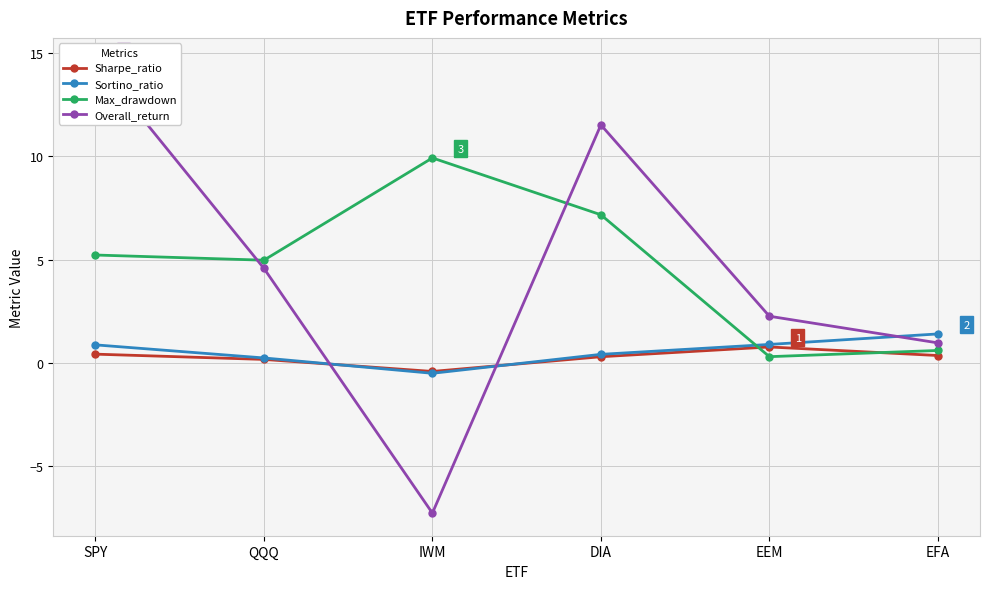

What are all the series names shown in the legend?

Sharpe_ratio, Sortino_ratio, Max_drawdown, Overall_return